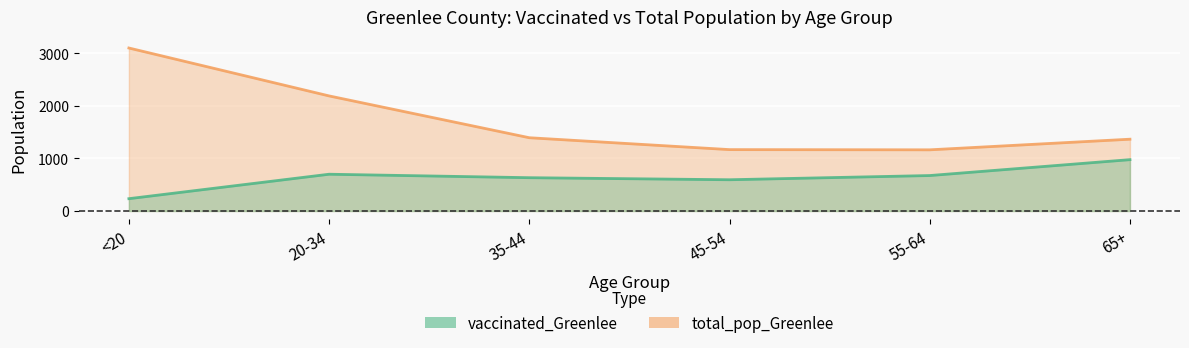

Between 20-34 and 65+, which series saw the biggest shift?

total_pop_Greenlee